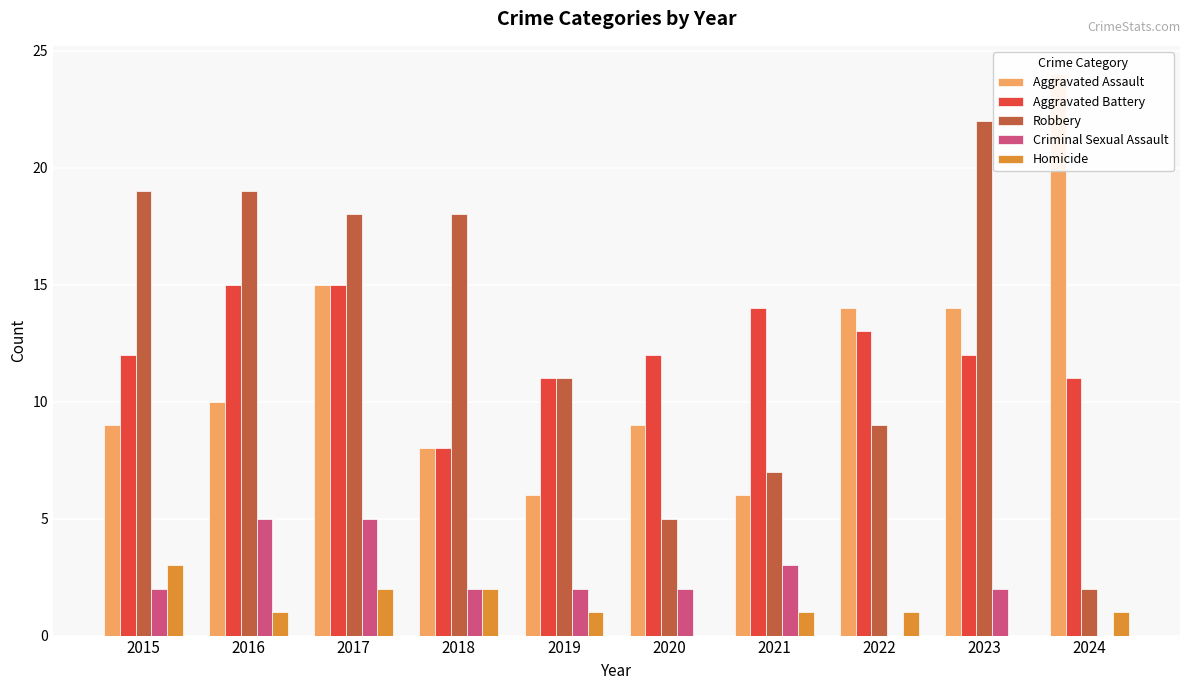

At which category is the sum across all series the highest?

2017